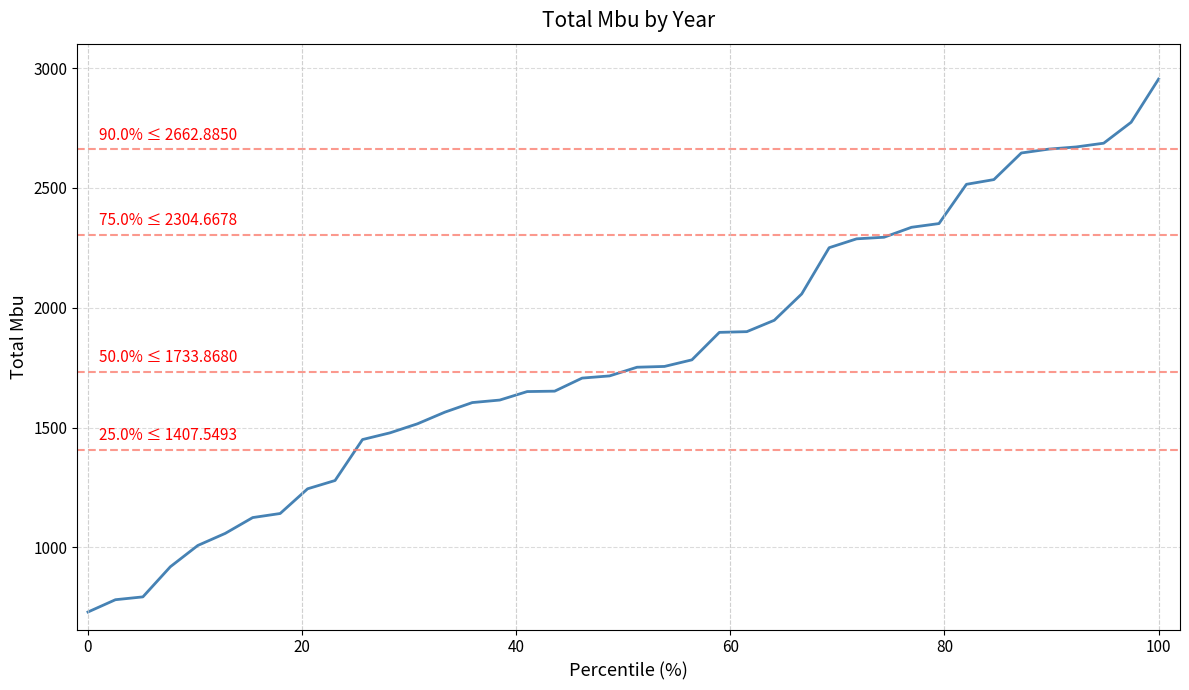

What is the greatest value displayed?

2954.1